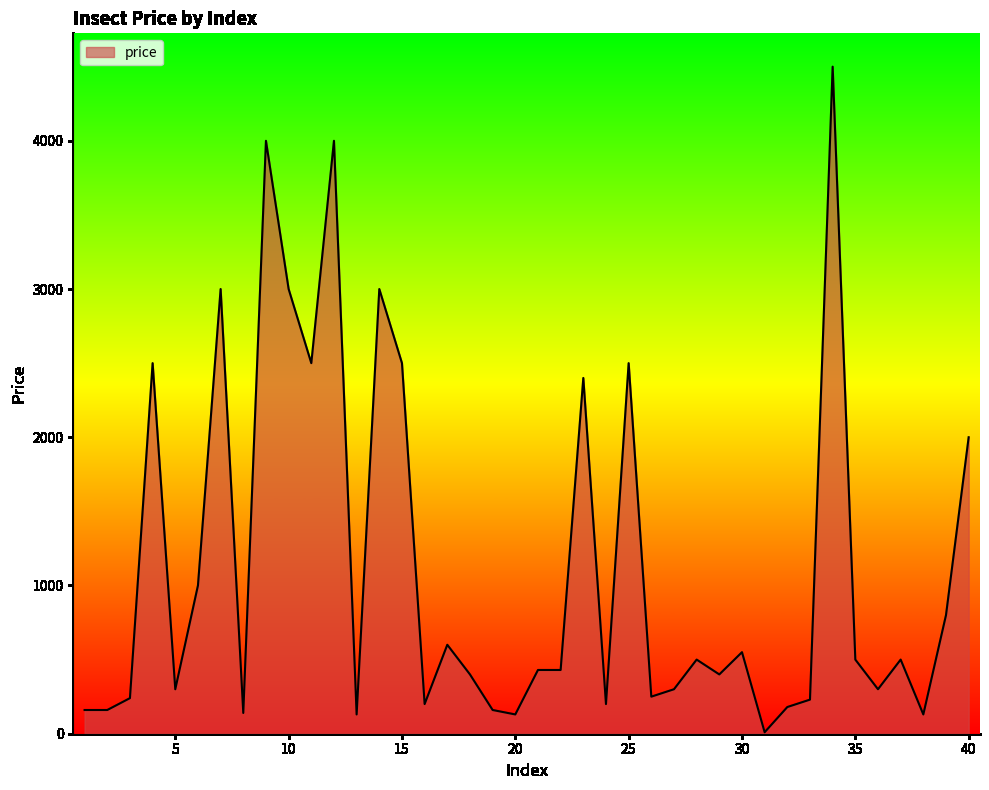

What is the maximum value shown in the chart?

4500